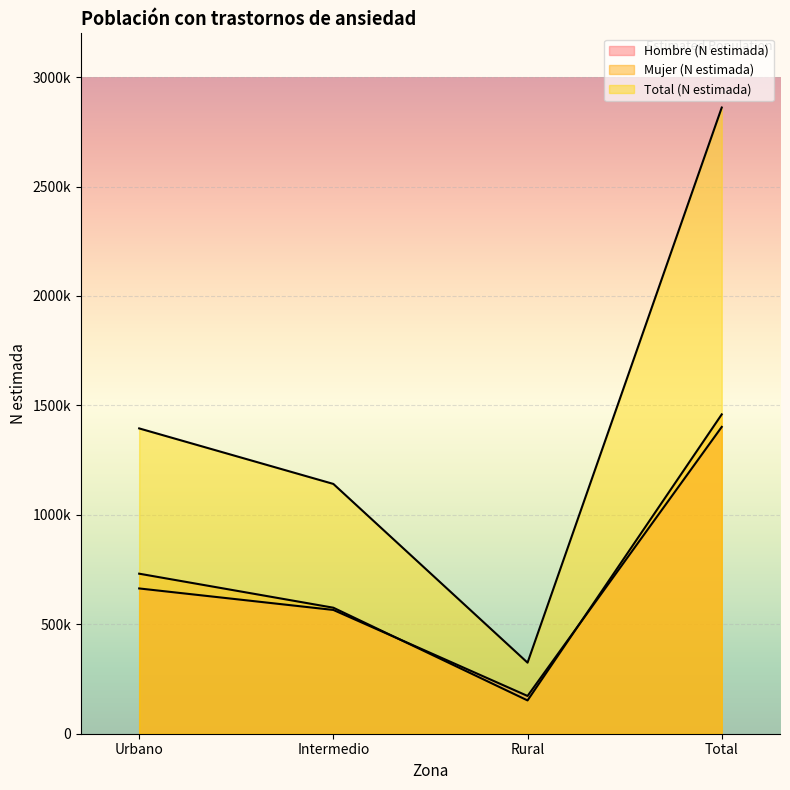

Reading left to right, transcribe all the data shown in this chart.

Hombre (N estimada): Urbano=663744	Intermedio=565540	Rural=172552	Total=1401836
Mujer (N estimada): Urbano=731206	Intermedio=575746	Rural=152135	Total=1459086
Total (N estimada): Urbano=1394950	Intermedio=1141286	Rural=324686	Total=2860922